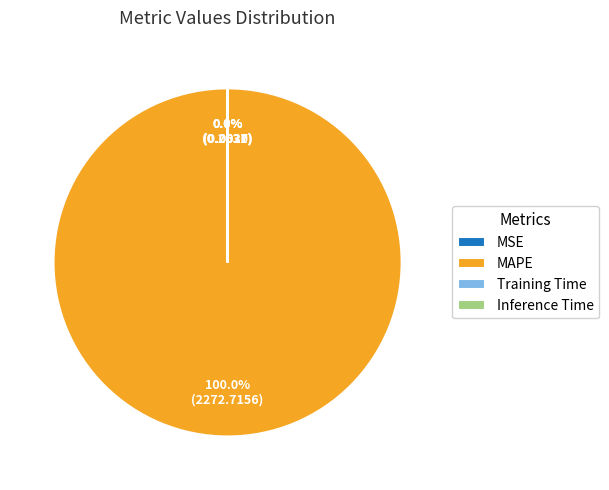

Which category has the biggest portion of the pie?

MAPE